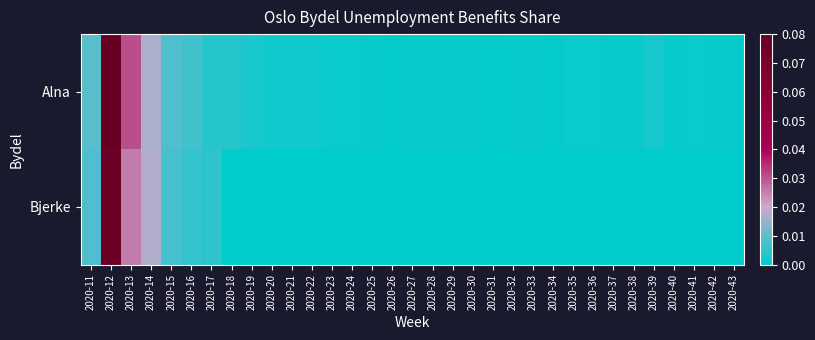

Rank the series at 2020-13 from lowest to highest value.

Bjerke, Alna